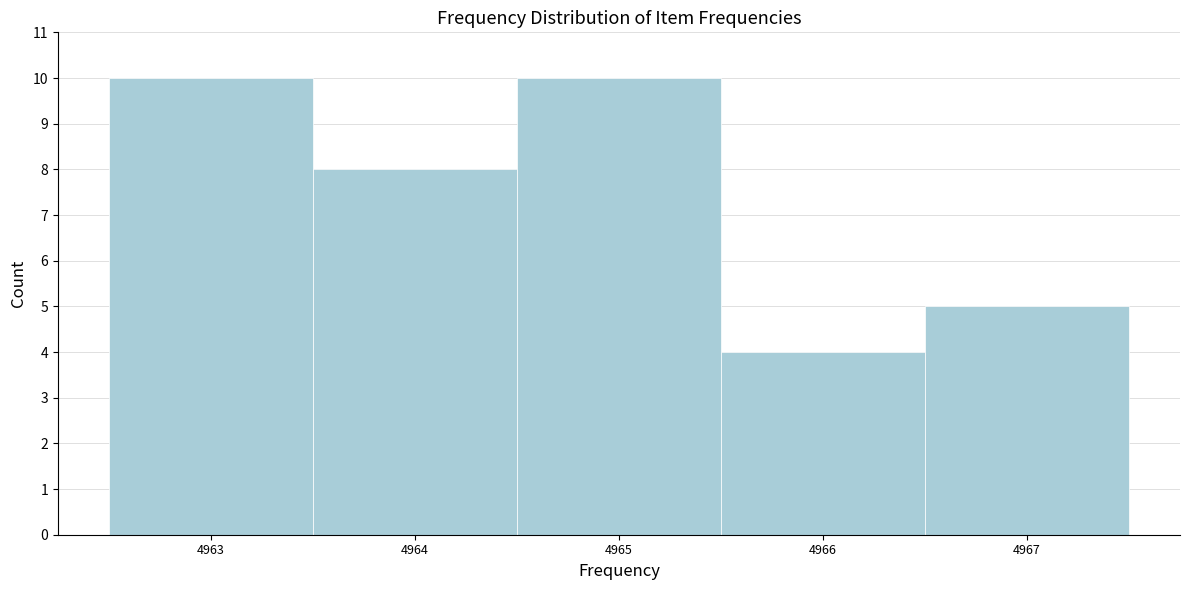

Reading left to right, transcribe this chart: for each bar, give the range it covers on the x-axis and its height. The values are not printed on the chart, so give them approximately, as read against the axis.

4962.5 to 4963.5: 10
4963.5 to 4964.5: 8
4964.5 to 4965.5: 10
4965.5 to 4966.5: 4
4966.5 to 4967.5: 5